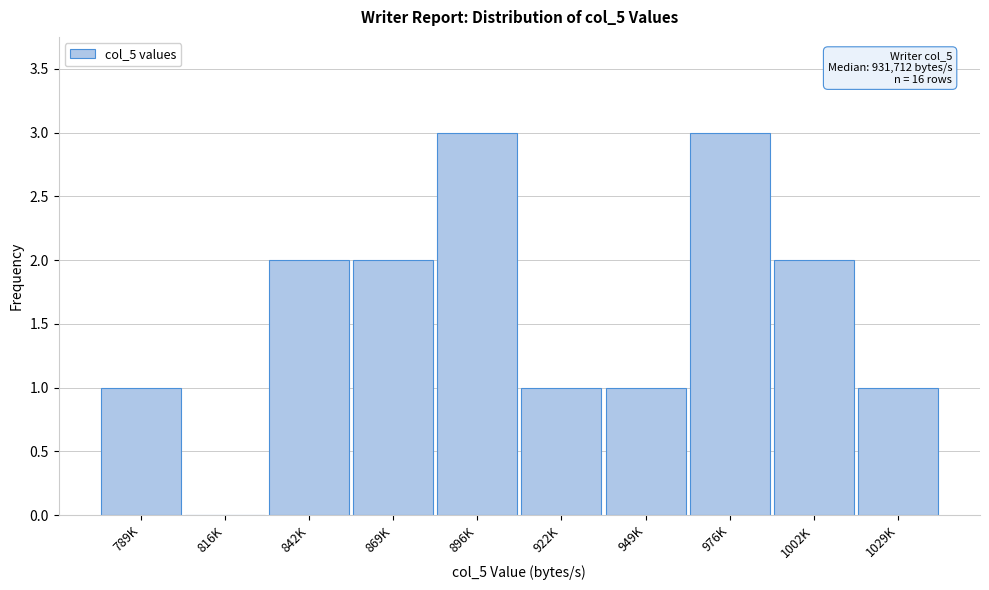

Reading left to right, transcribe all the data shown in this chart.

789K=1	816K=0	842K=2	869K=2	896K=3	922K=1	949K=1	976K=3	1002K=2	1029K=1